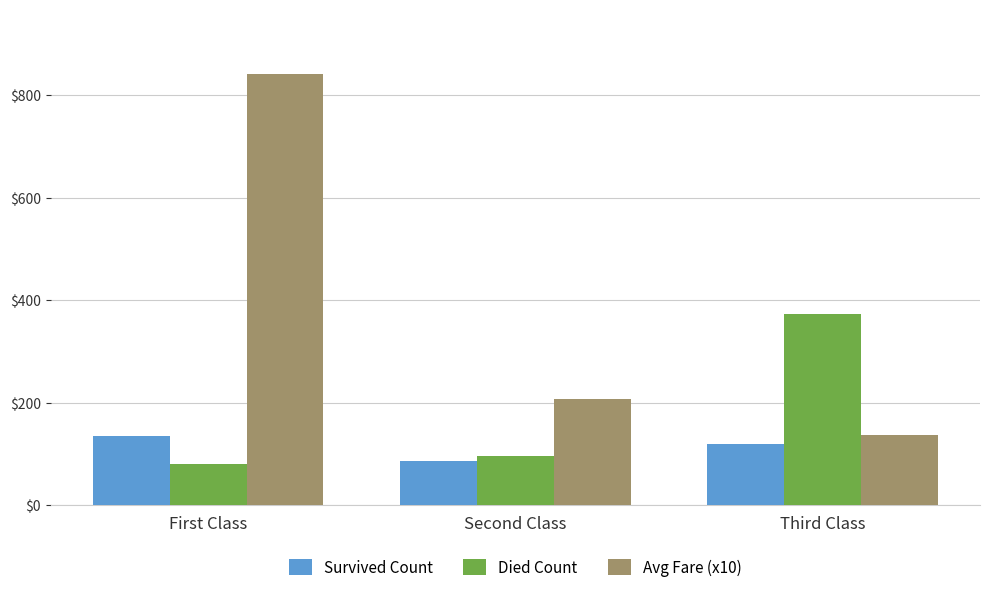

At which label is Avg Fare (x10) closest to 489?

Second Class